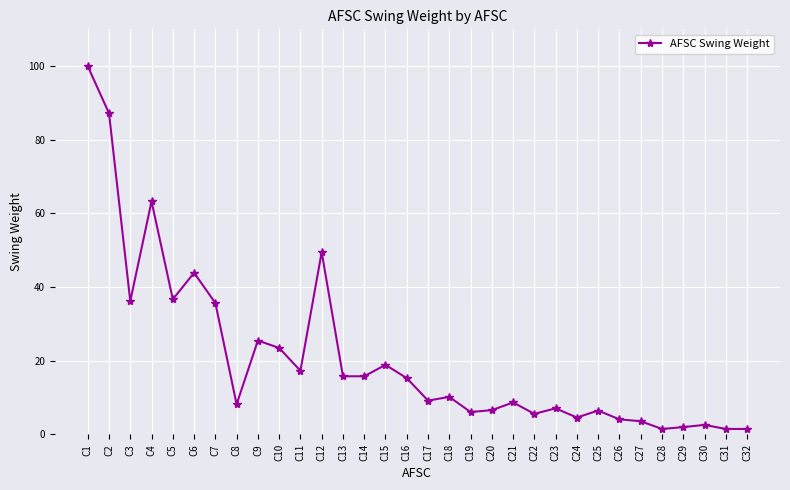

What is the average value?

21.1